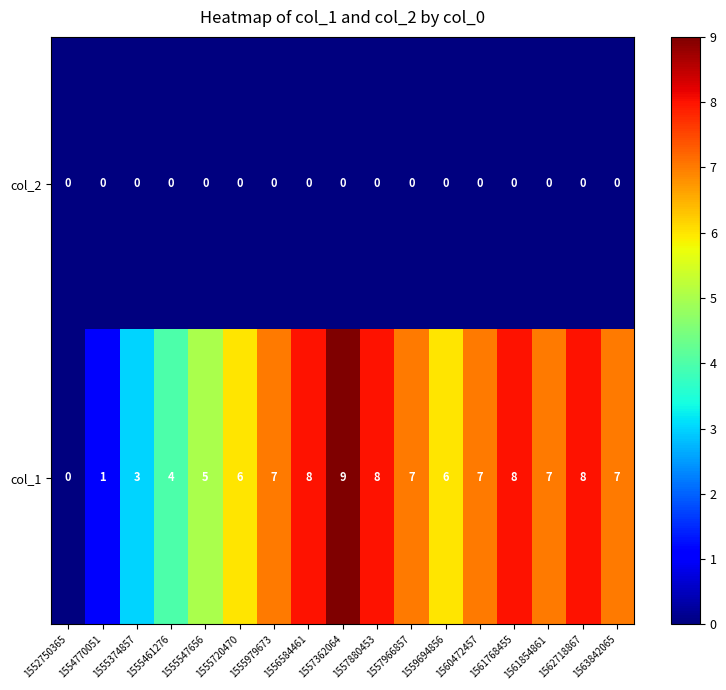

Which series has the widest spread of values?

col_1